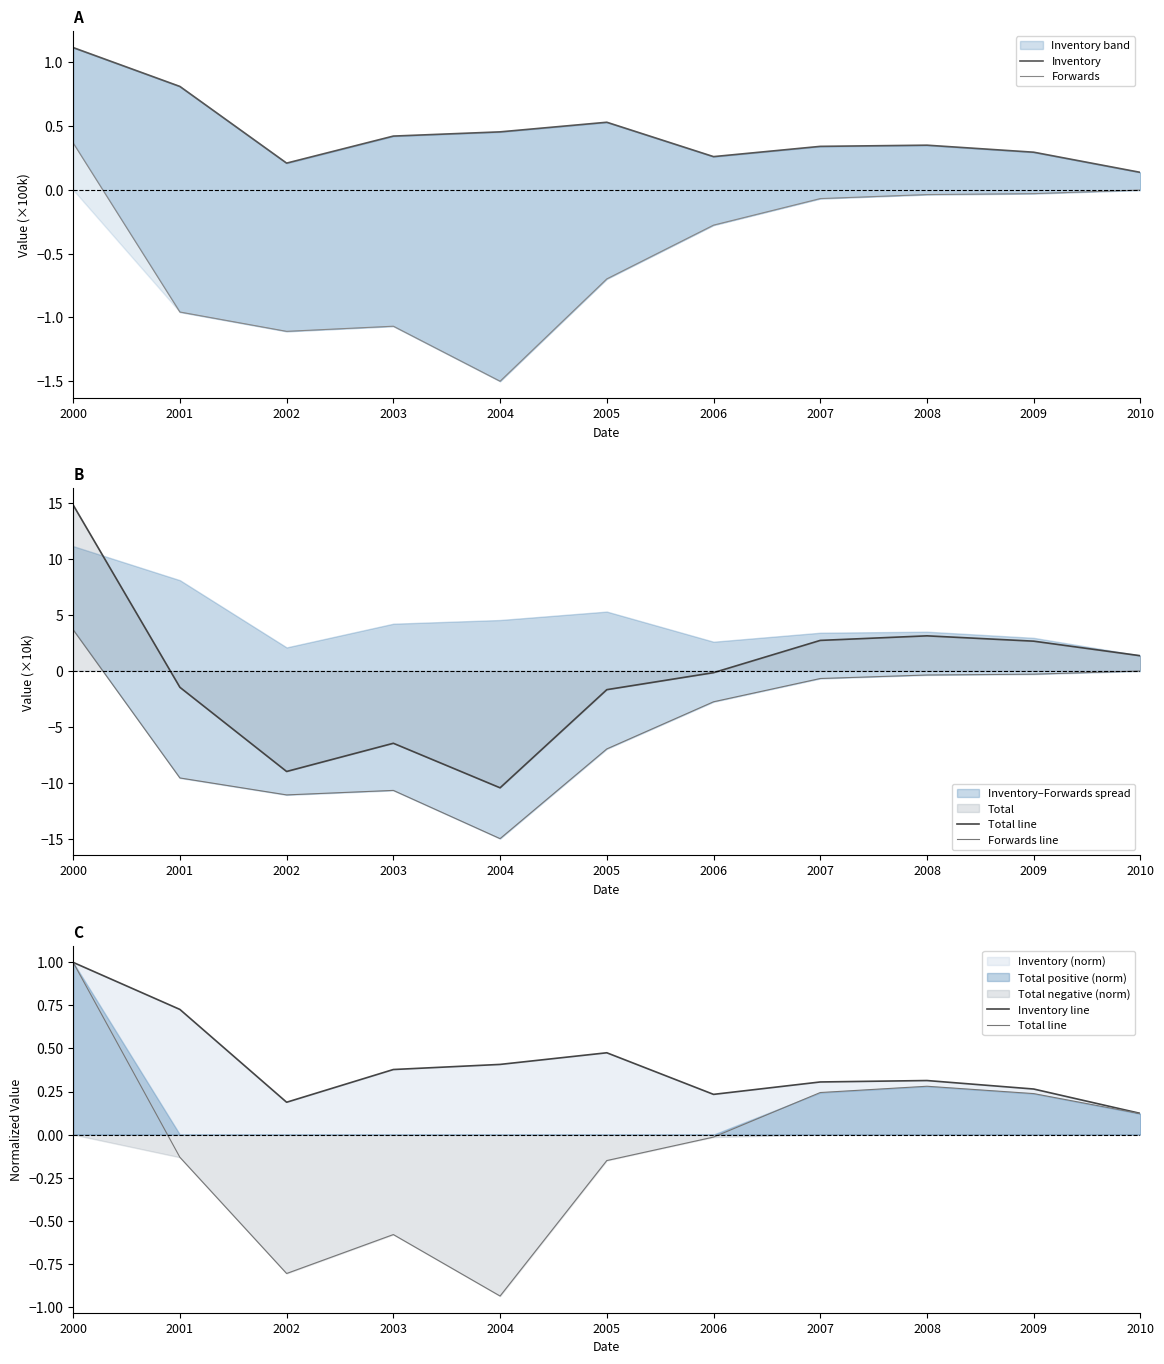

How many lines are shown in the chart?

5